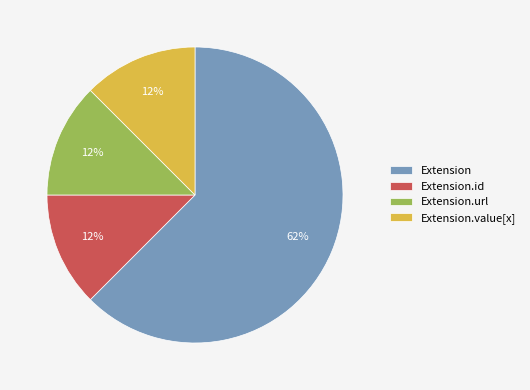

True or false: Extension accounts for 62% of the total.

True